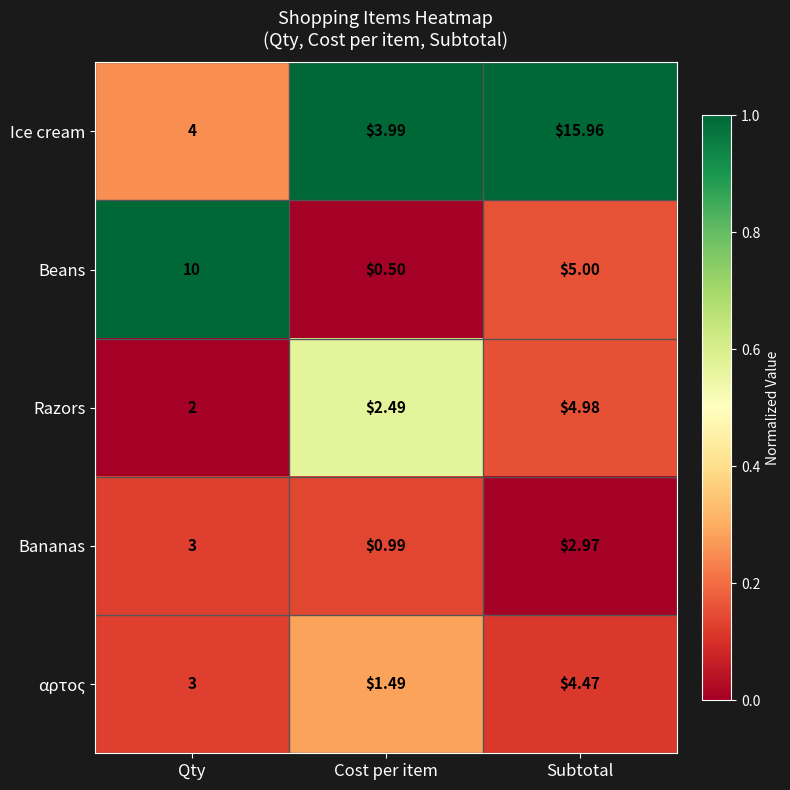

How many data points does each series have?

3